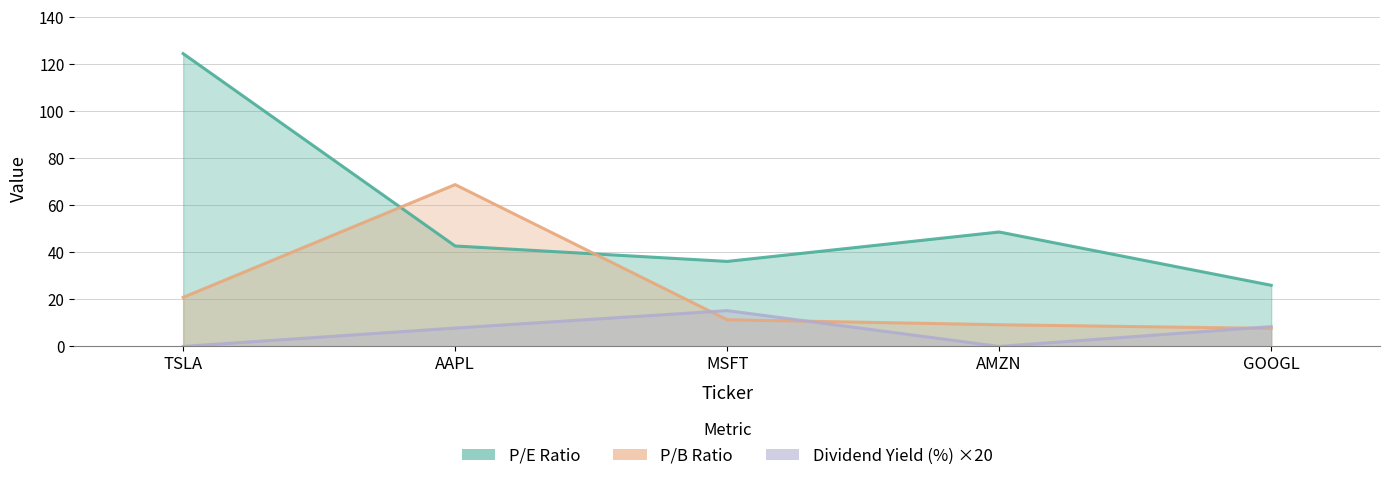

The value of P/E Ratio at GOOGL is 26.0. True or false?

True